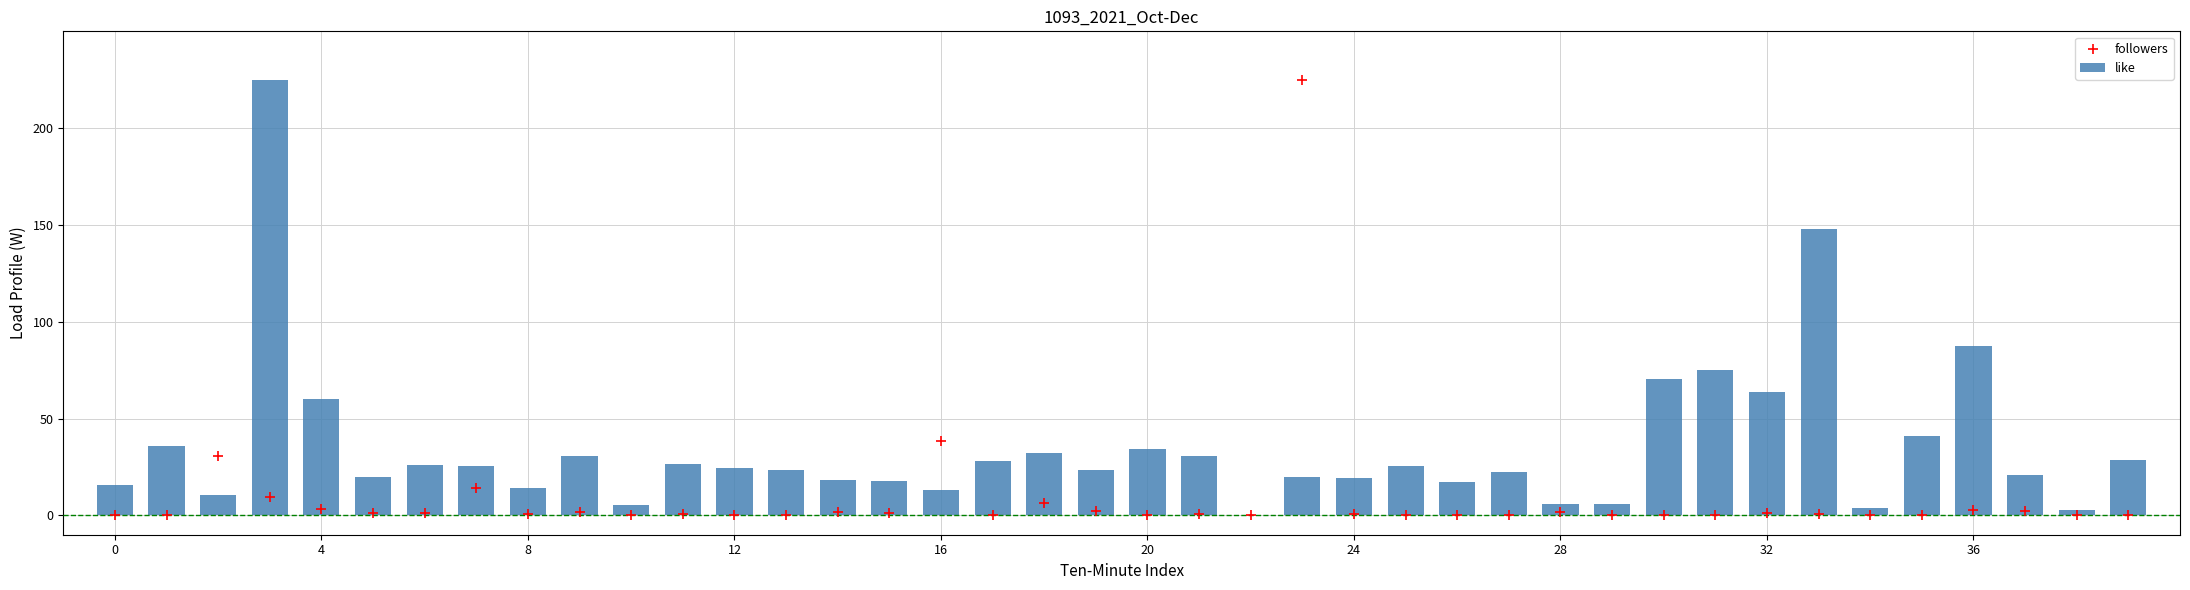

The value of like at 24 is 30.0. True or false?

False